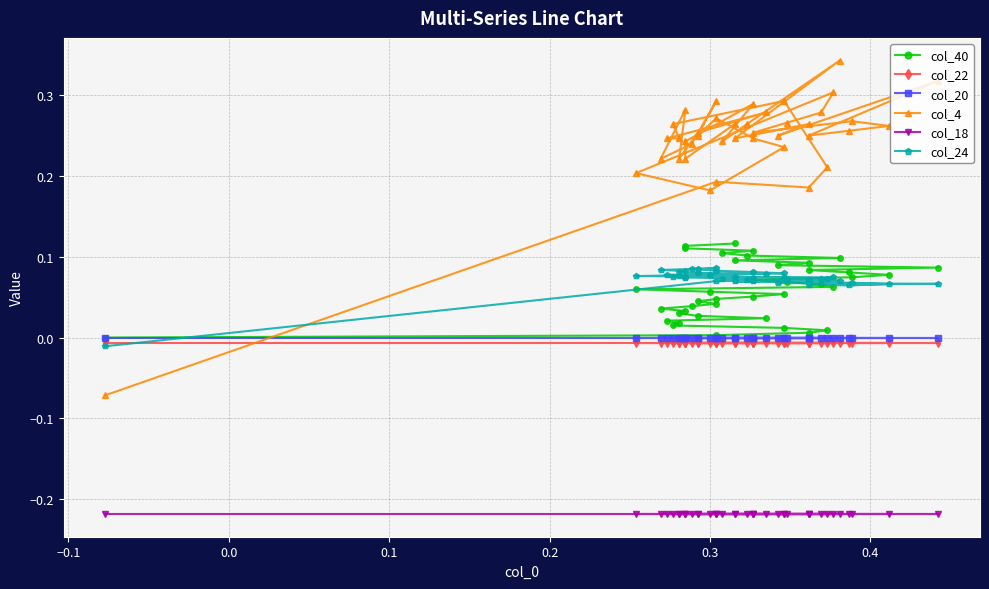

How many lines are shown in the chart?

6